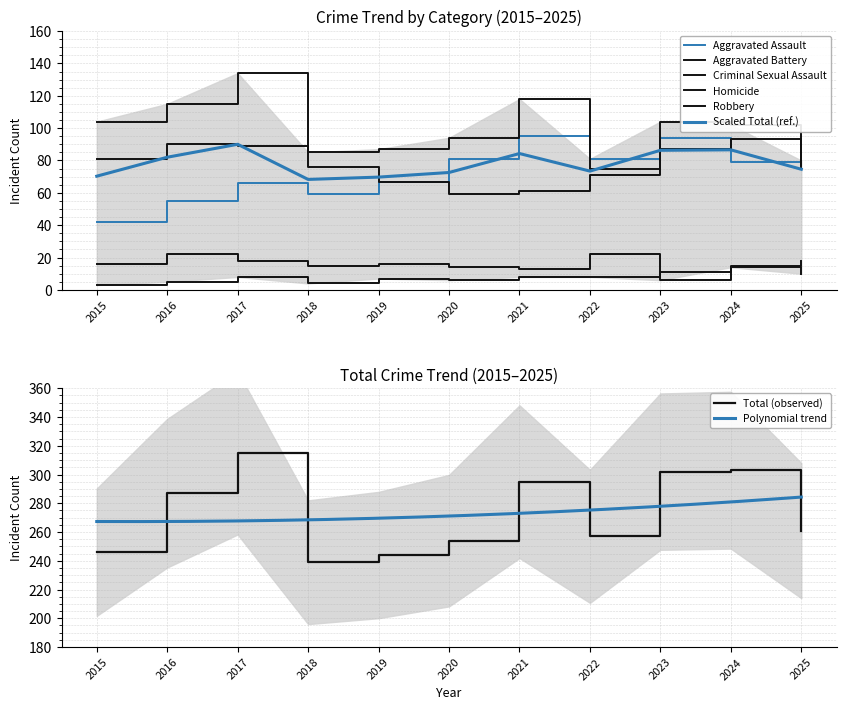

The value of Robbery at 2024 is 93.0. True or false?

True